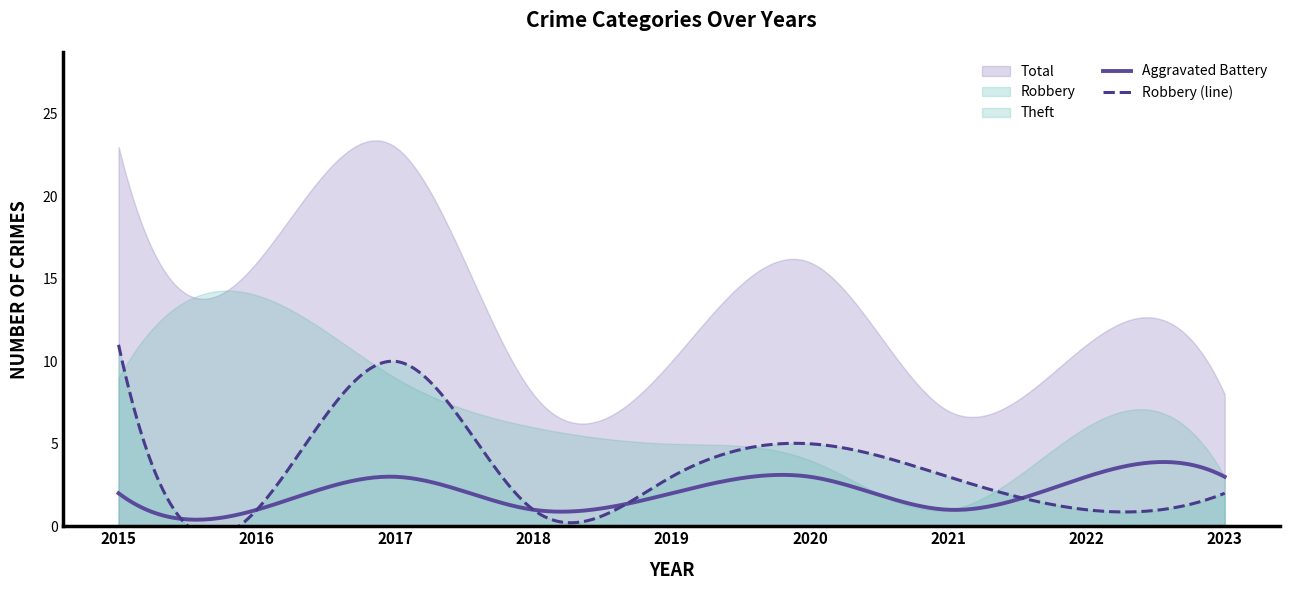

Reading right to left, extract all data points from this chart.

Robbery: 2	1	3	5	3	1	10	1	11
Theft: 3	6	1	4	5	6	9	14	9
Aggravated Battery: 3	3	1	3	2	1	3	1	2
Total: 8	11	7	16	10	8	23	16	23